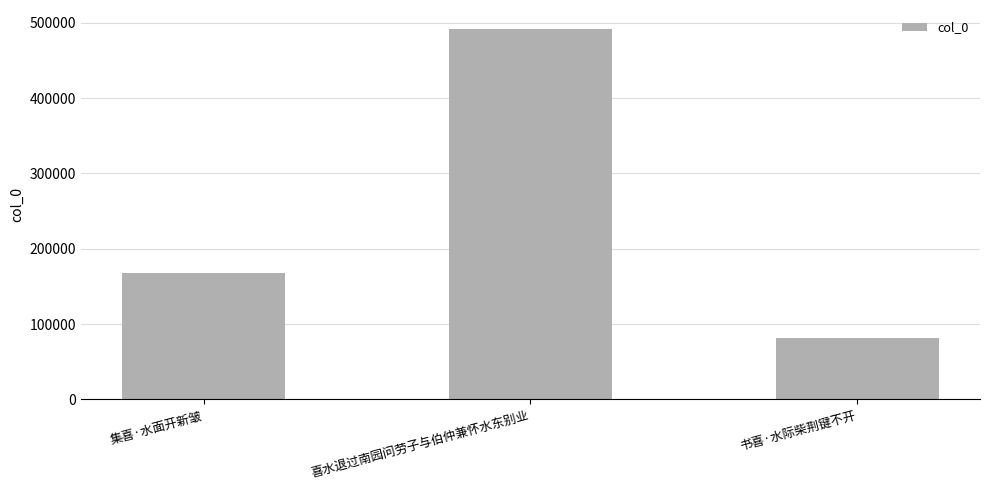

The chart shows a value of 492275 at 喜水退过南园问劳子与伯仲兼怀水东别业. True or false?

True